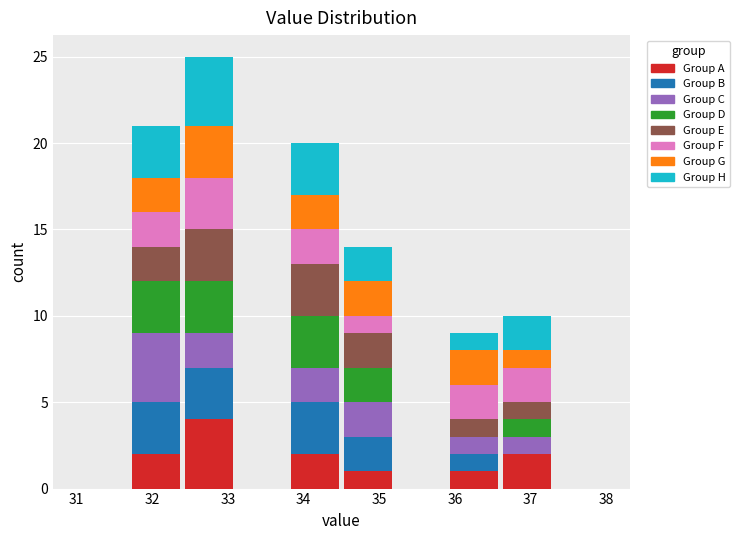

What is the total height of the stacked bar covering 33.8 to 34.5 on the x-axis? The values are not printed on the chart, so give them approximately, as read against the axis.

20